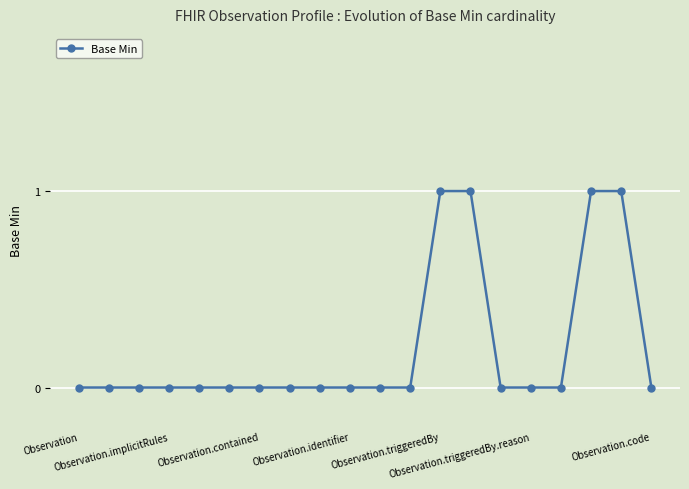

What is the difference between the maximum and minimum values?

1